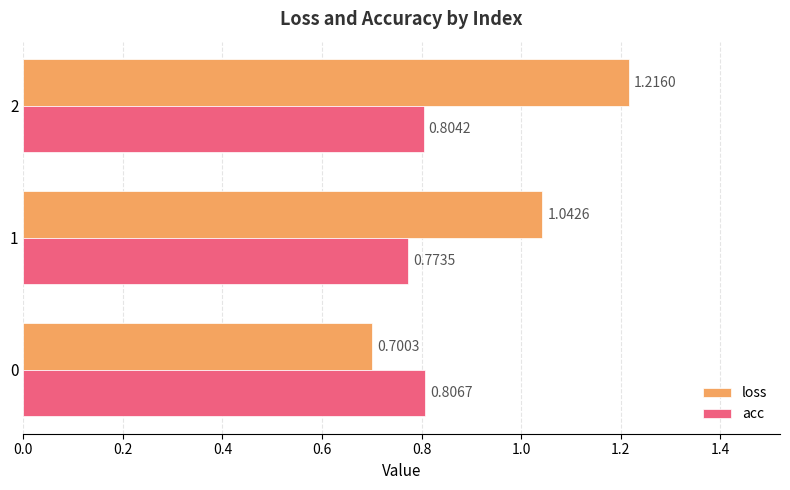

List the labels in order of loss value, smallest first.

0, 1, 2